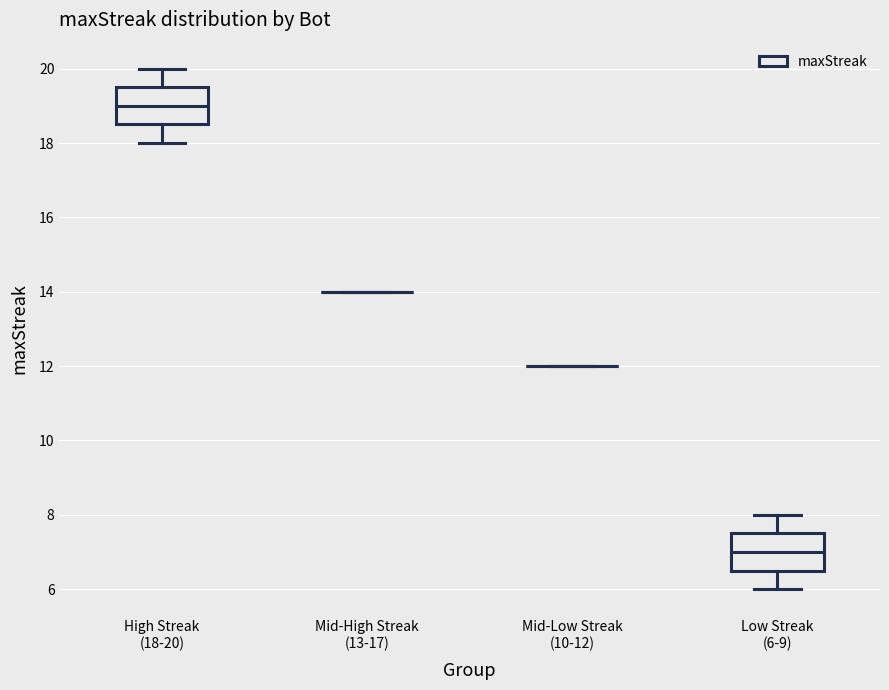

Reading left to right, transcribe this box plot: for each box, give where its median line is, the range the box spans, and where its two whiskers end, as read against the y-axis. The values are not printed on the chart, so give them approximately, as read against the axis.

High Streak (18-20): median 19.0, box 18.6 to 19.6, whiskers 18.0 to 20.0
Mid-High Streak (13-17): box collapsed to a line at 14.0, whiskers 14.0 to 14.0
Mid-Low Streak (10-12): box collapsed to a line at 12.0, whiskers 12.0 to 12.0
Low Streak (6-9): median 7.0, box 6.6 to 7.6, whiskers 6.0 to 8.0